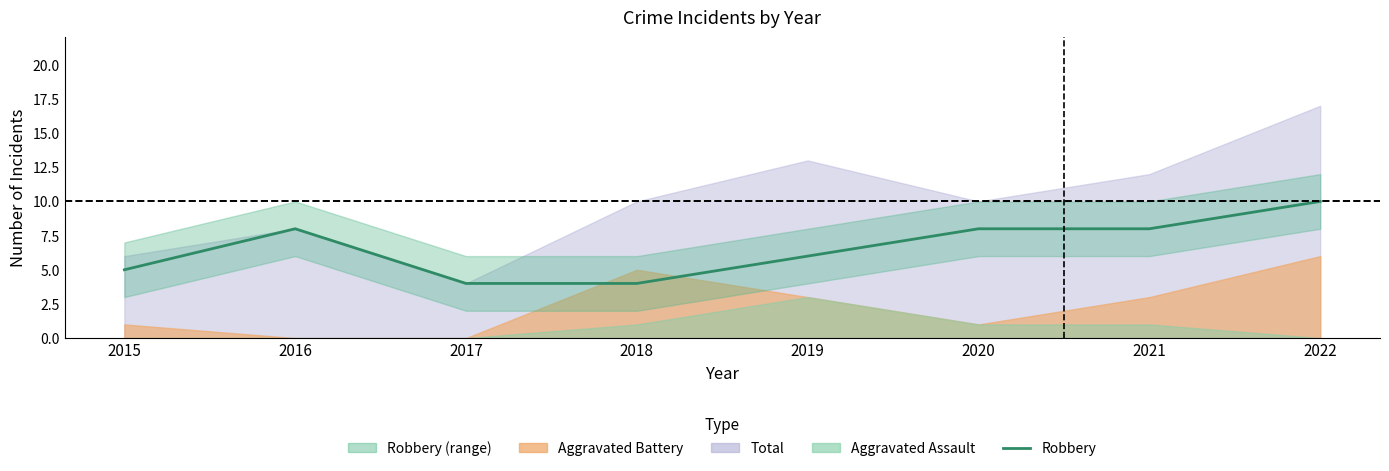

True or false: the data shows 5 at 2015.

True